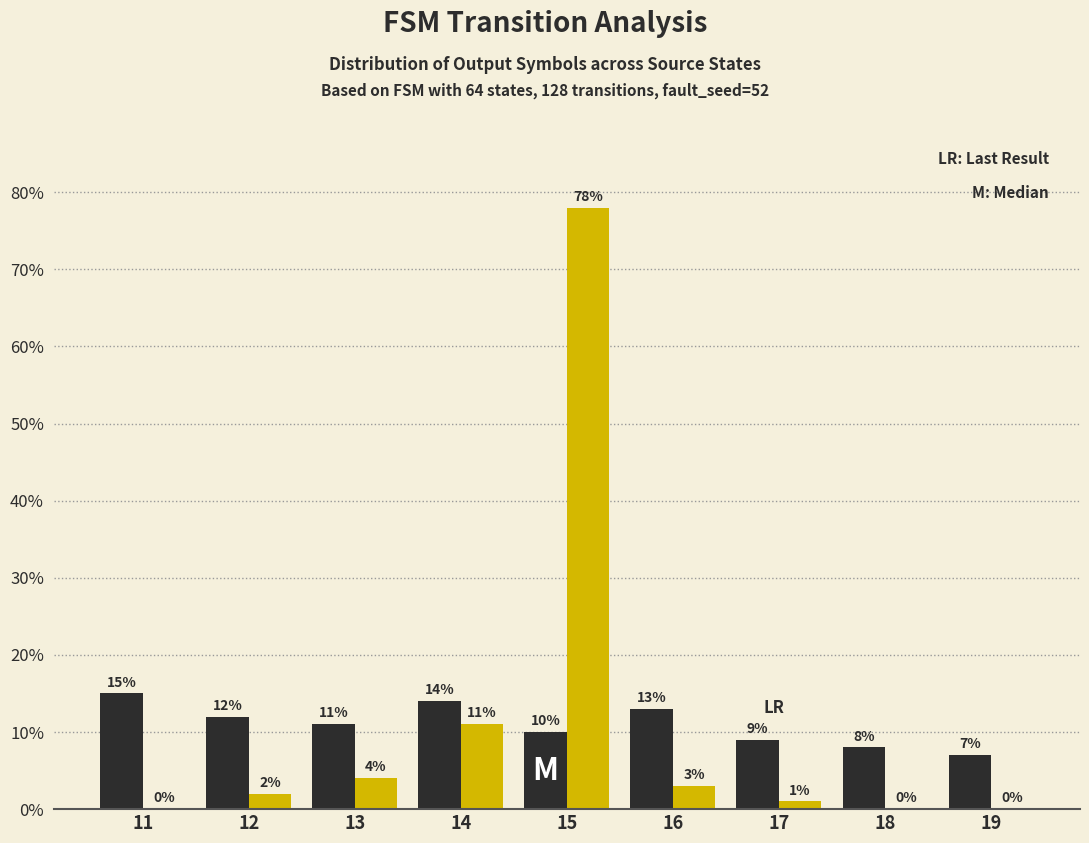

What is the greatest value displayed?

78